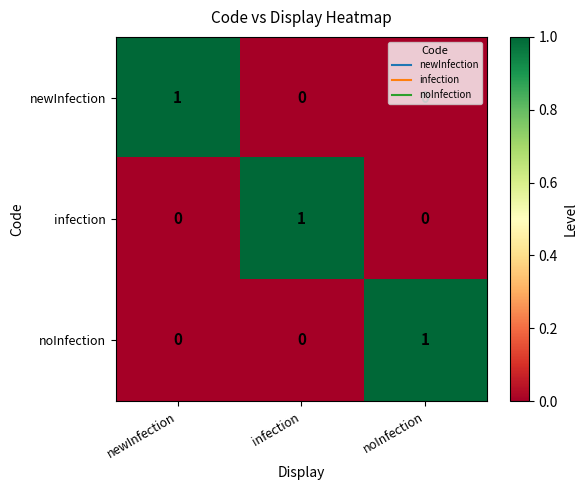

True or false: noInfection has a value of 0 at newInfection.

True